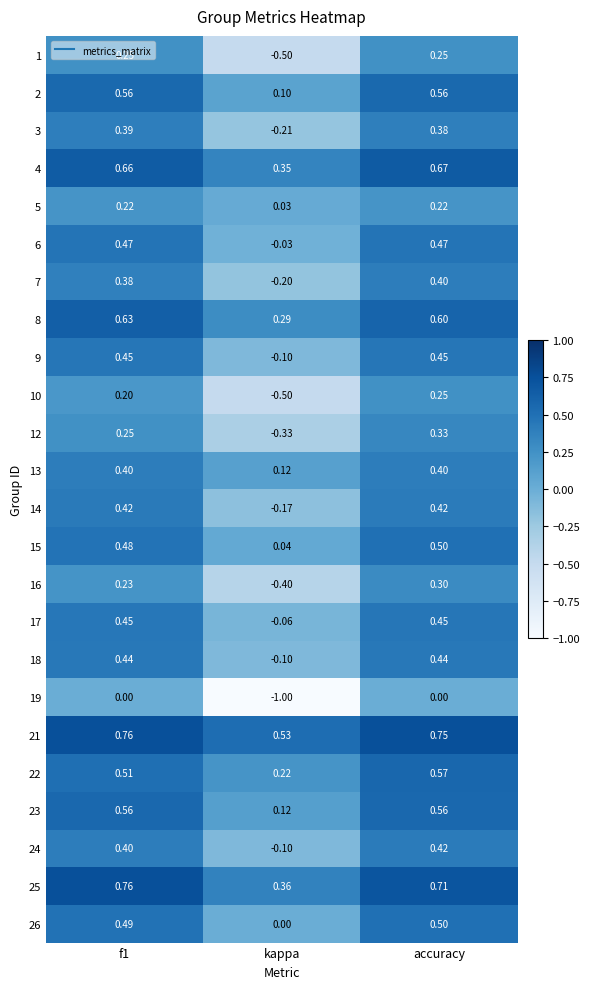

At which label is 2 closest to 0?

kappa